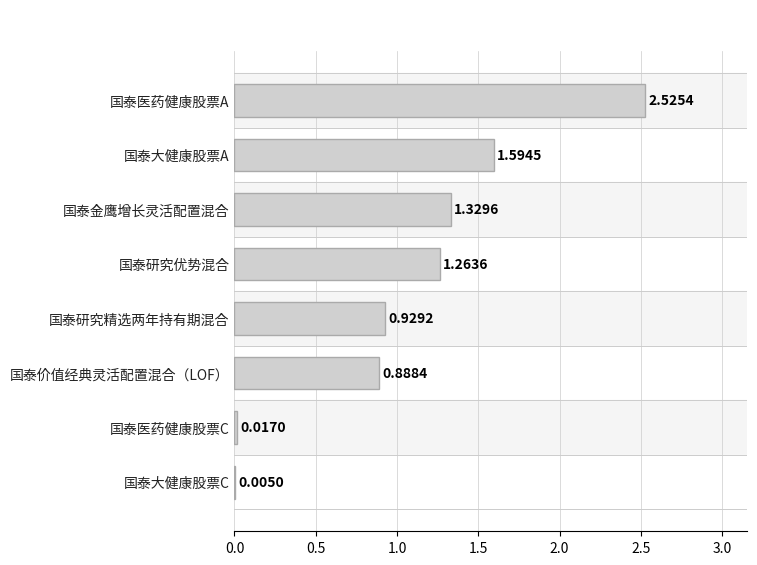

Are the bars horizontal?

Yes